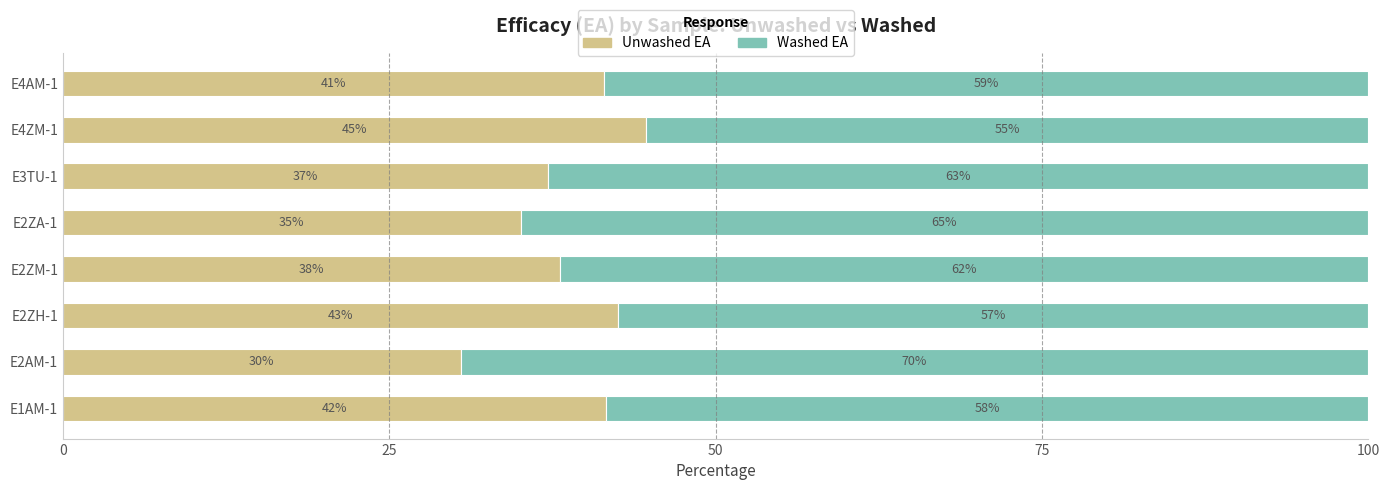

What are all the series names shown in the legend?

Unwashed EA, Washed EA